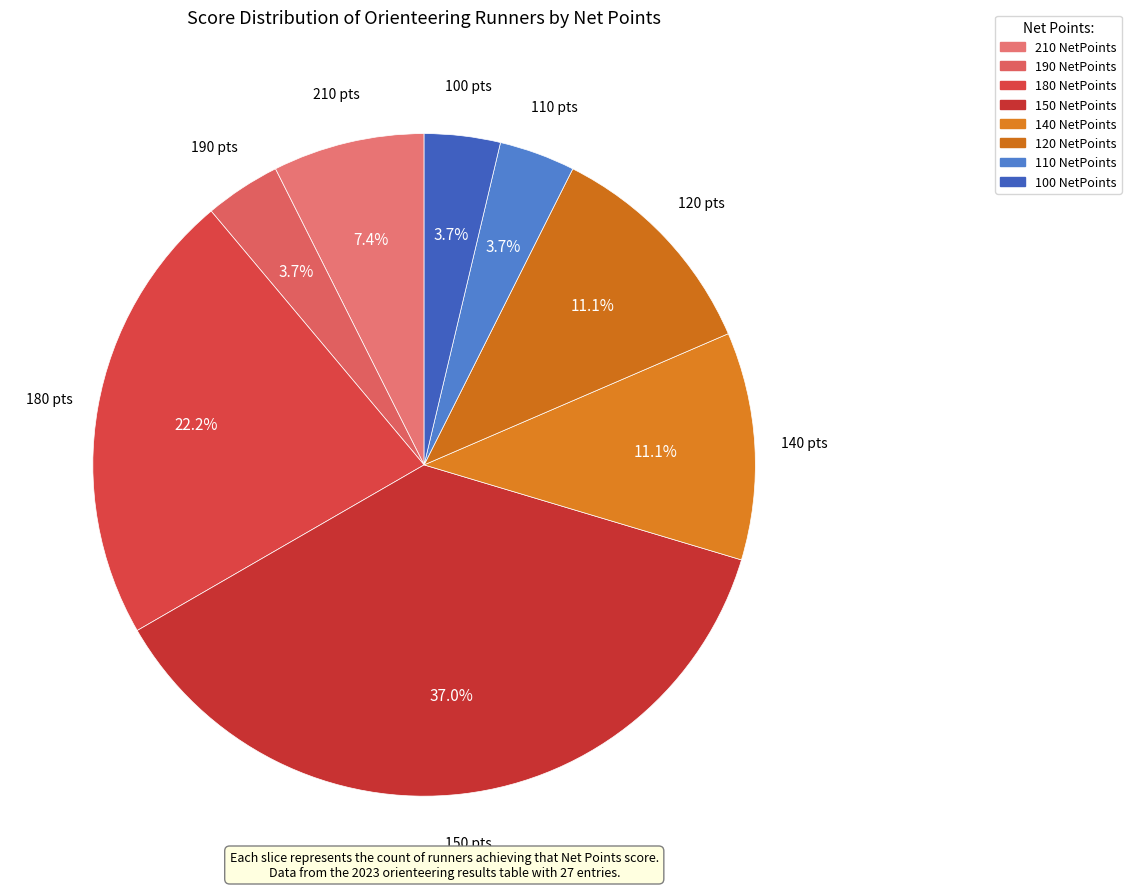

Combined, what portion of the pie is 150 and 140?

48.1%